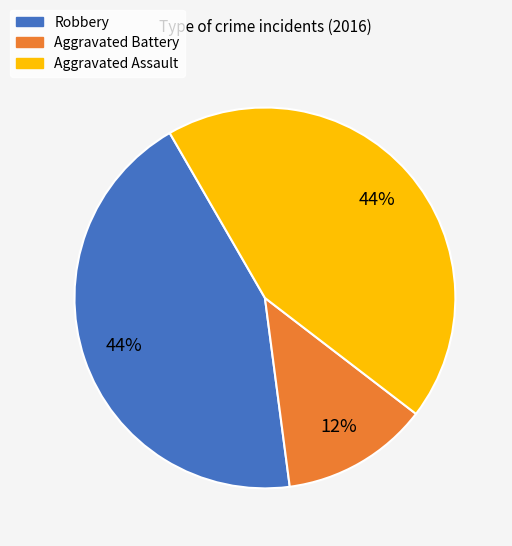

Do Aggravated Assault and Robbery together represent more than half of the pie?

Yes